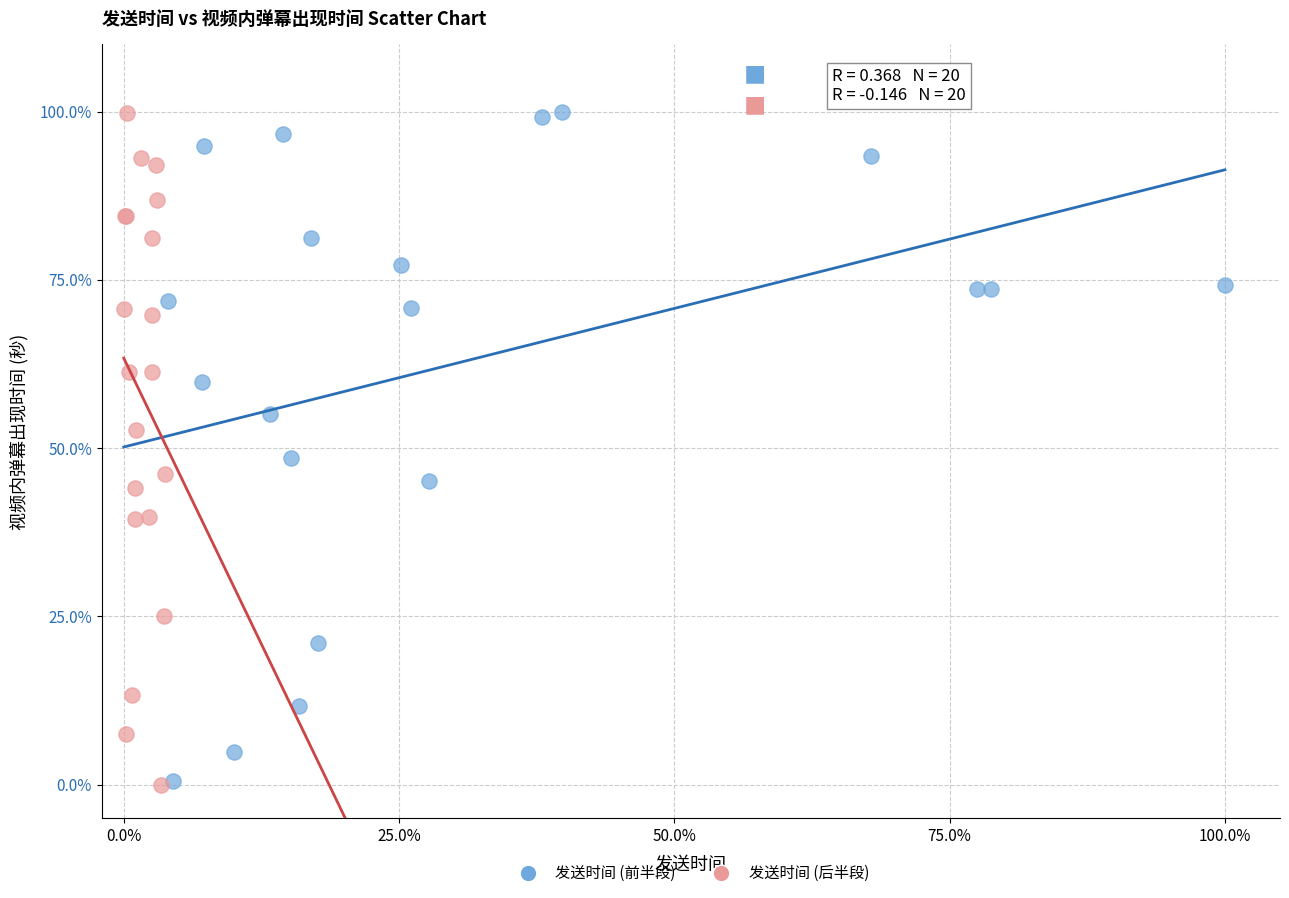

What are all the series names shown in the legend?

发送时间 (前半段), 发送时间 (后半段)